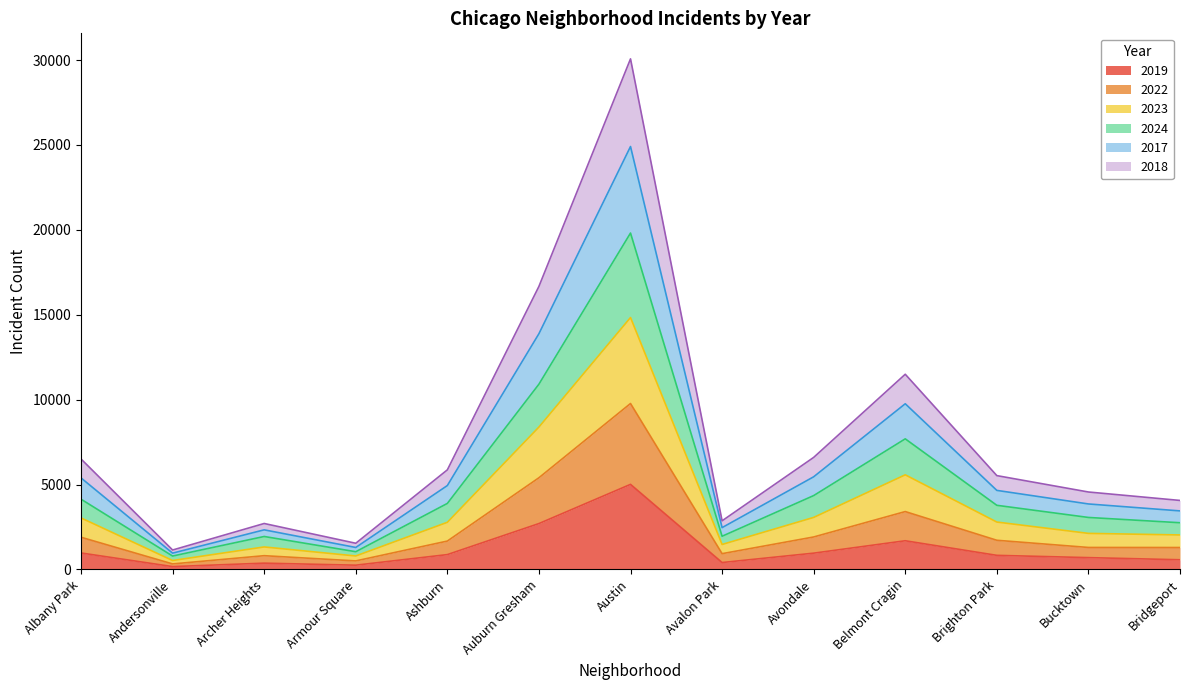

True or false: 2018 and 2019 intersect in this chart.

False